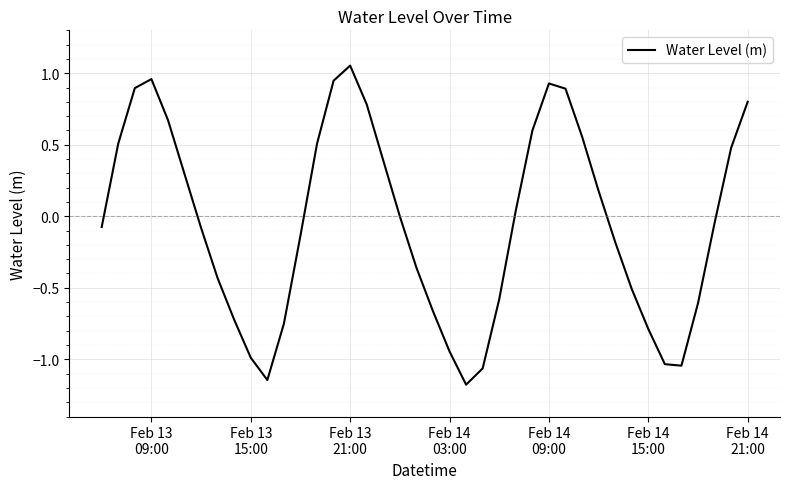

What is the minimum value shown in the chart?

-1.2